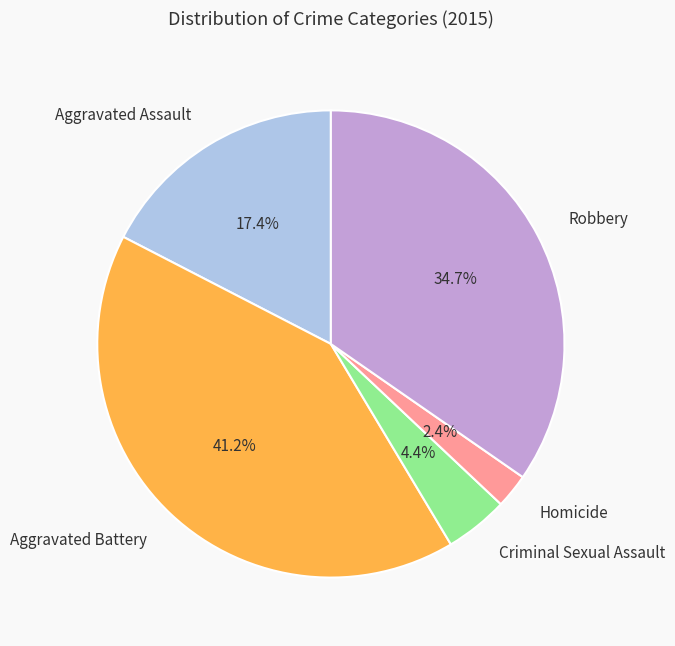

True or false: Criminal Sexual Assault accounts for 16% of the total.

False